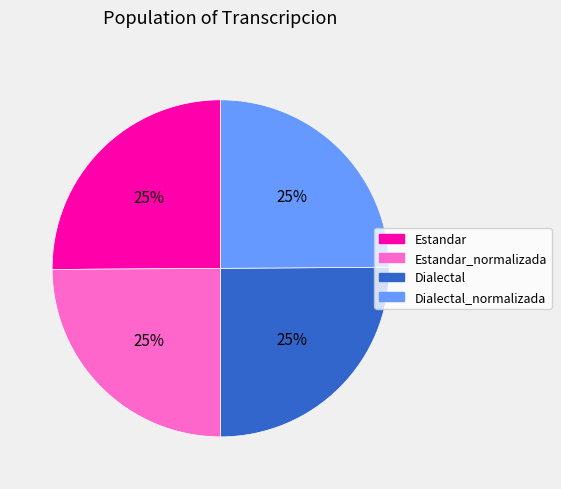

Is Estandar_normalizada the majority of the pie?

No